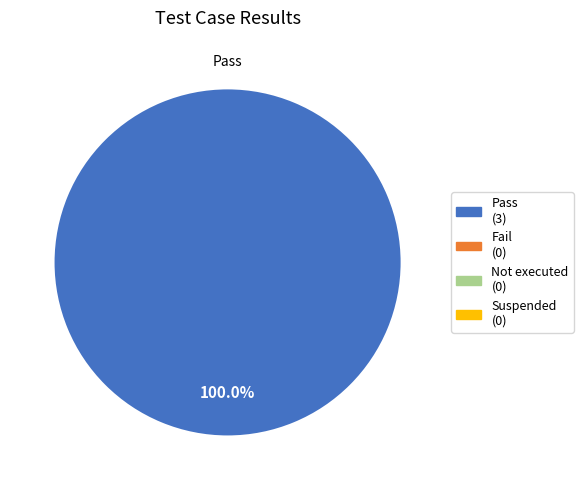

Is there any slice that represents more than half of the pie?

Yes